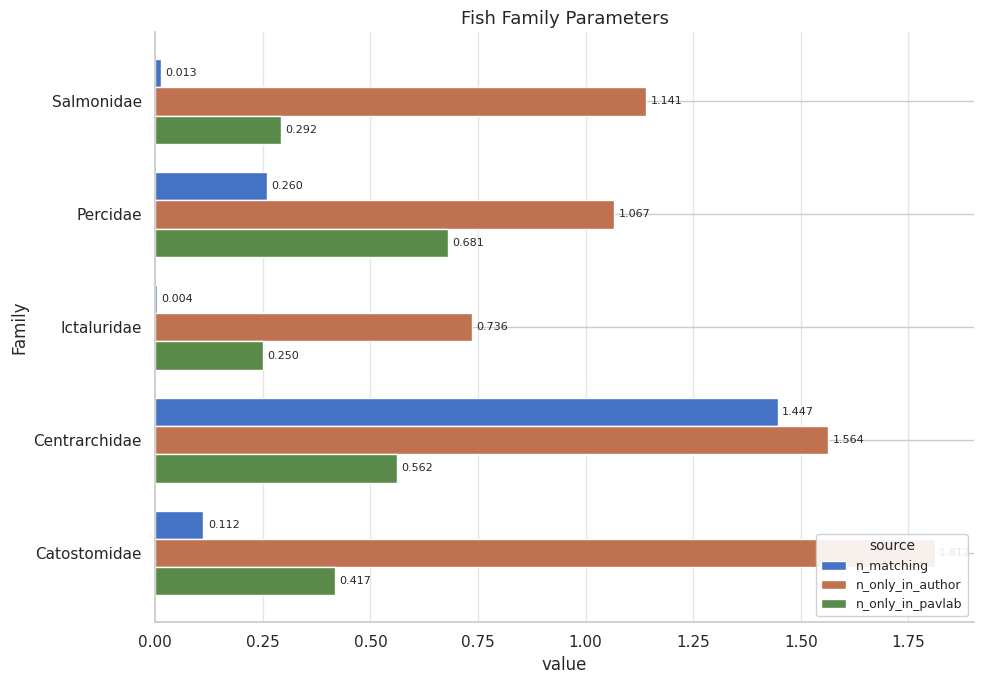

Which series has the largest total across all categories?

n_only_in_author